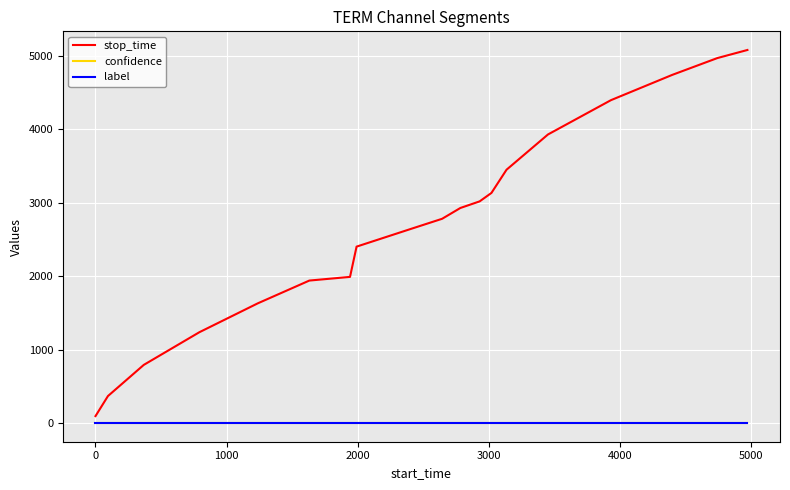

Which series has the largest total across all categories?

stop_time